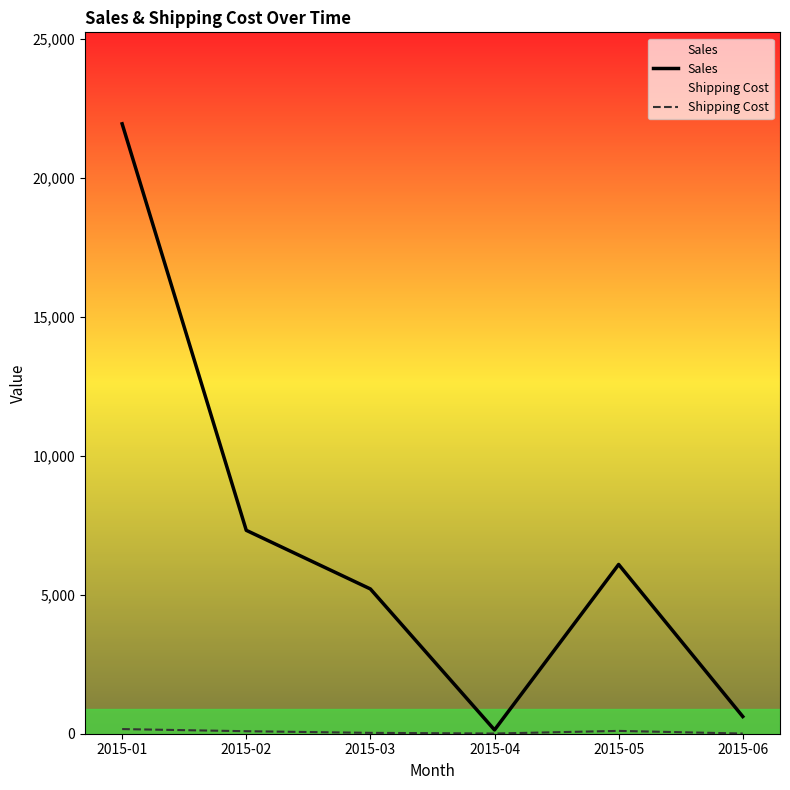

Read the Sales value at 2015-06.

618.2